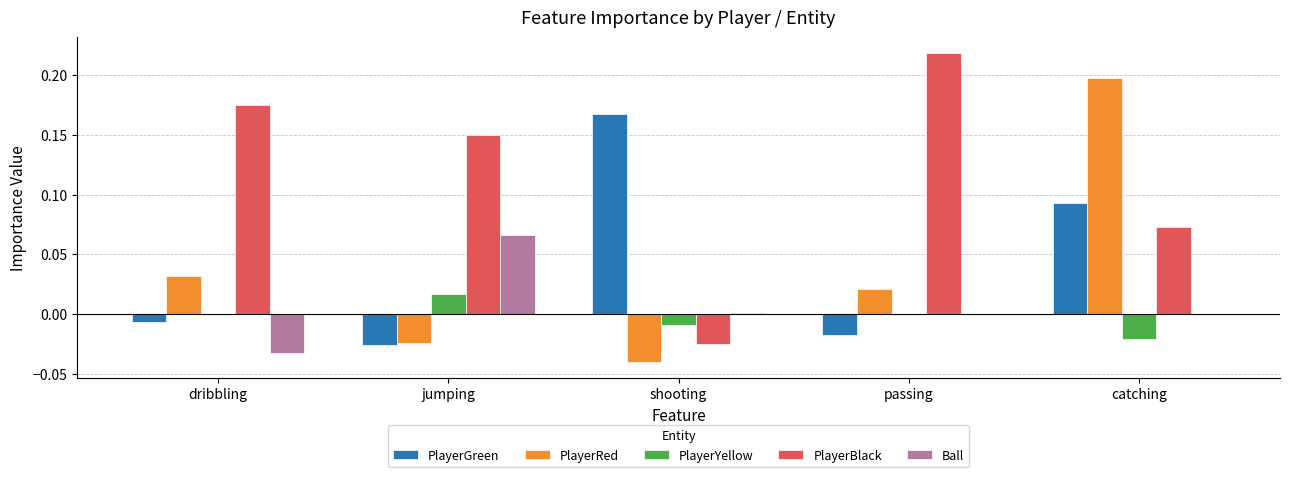

How many groups of bars are there?

5